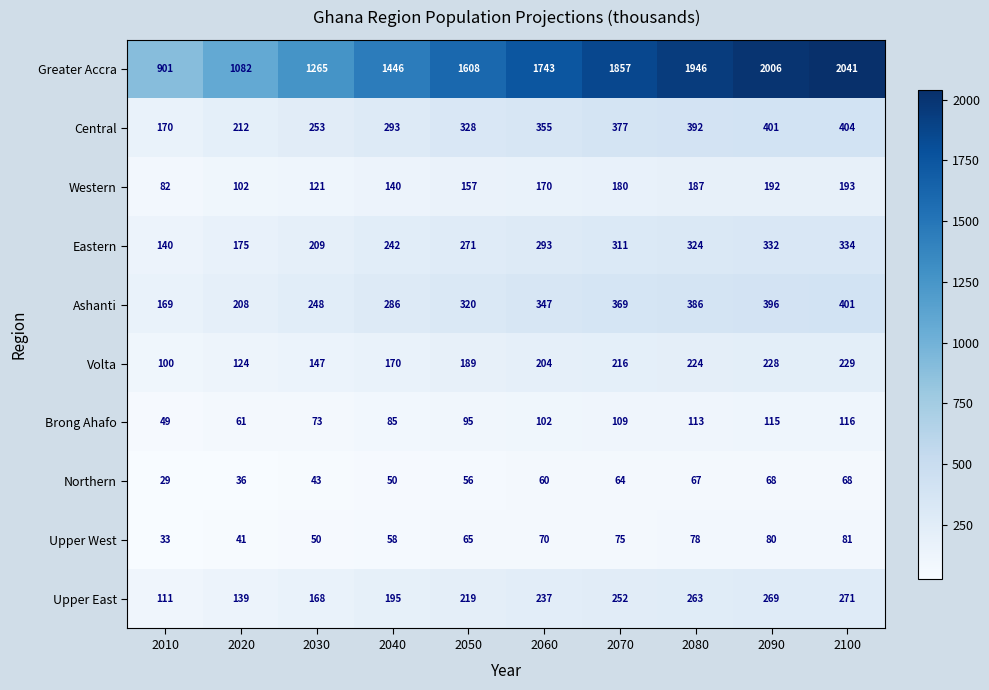

What is the sum of all Central values?

3185